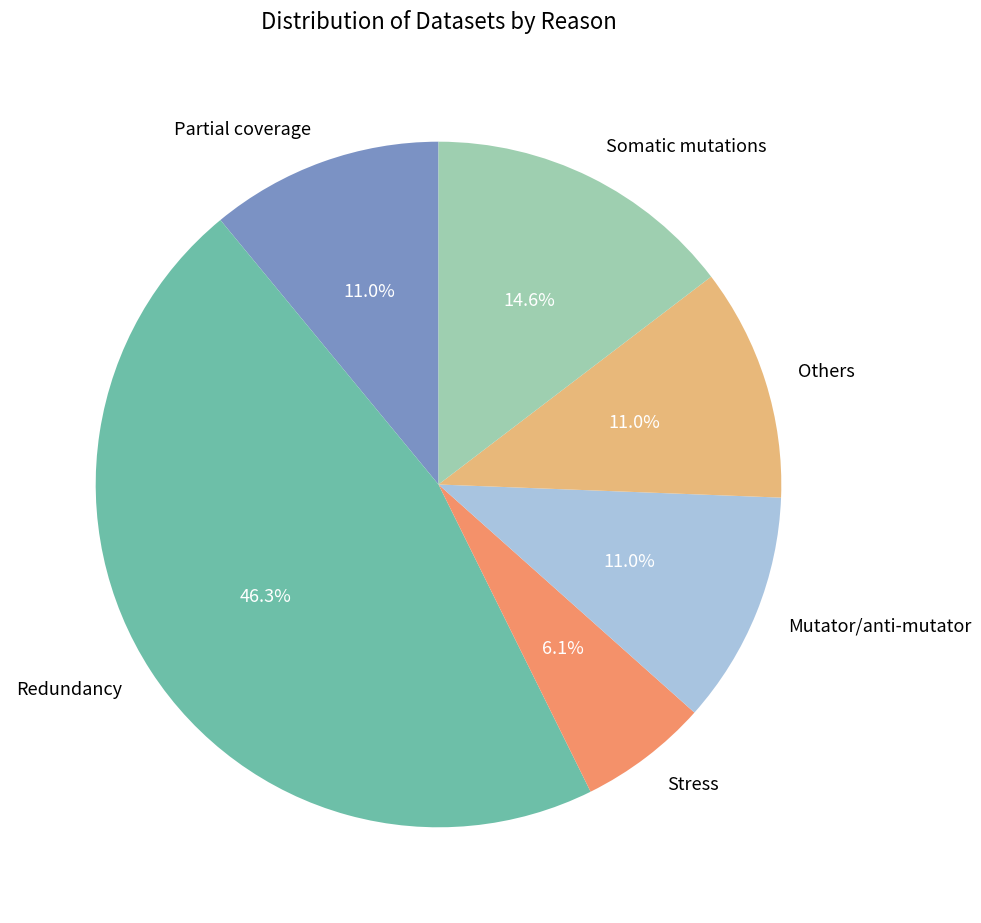

Is there any slice that represents more than half of the pie?

No